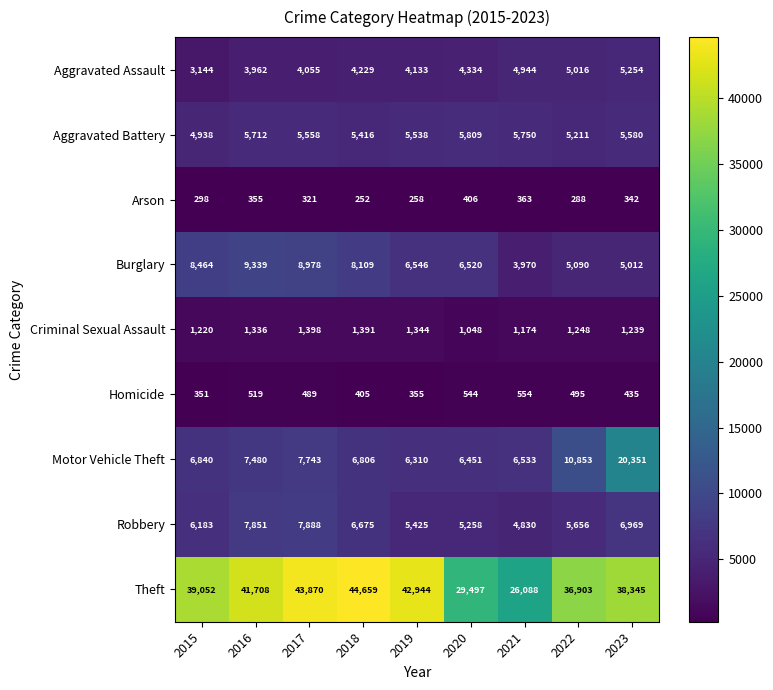

Rank the series at 2018 from highest to lowest value.

Theft, Burglary, Motor Vehicle Theft, Robbery, Aggravated Battery, Aggravated Assault, Criminal Sexual Assault, Homicide, Arson